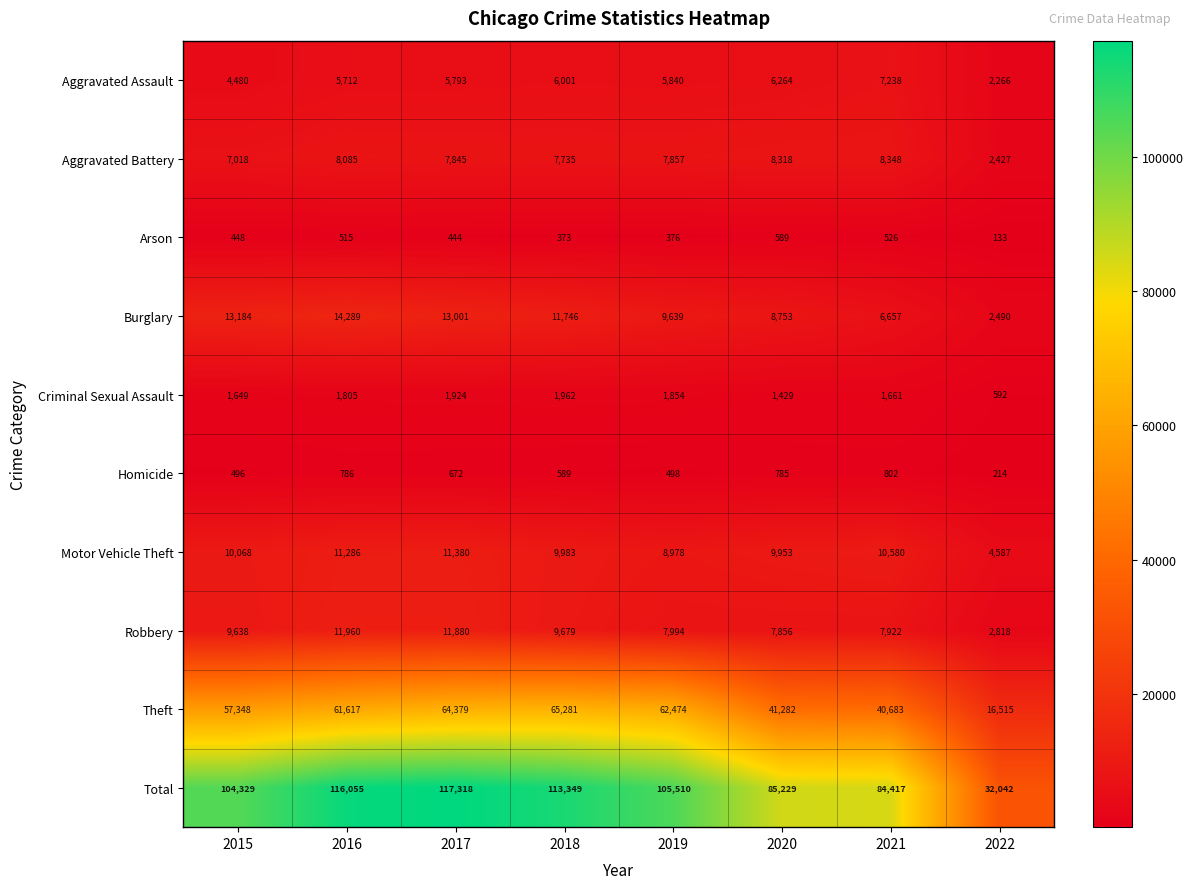

What is the difference between the Burglary values at 2018 and 2019?

2107